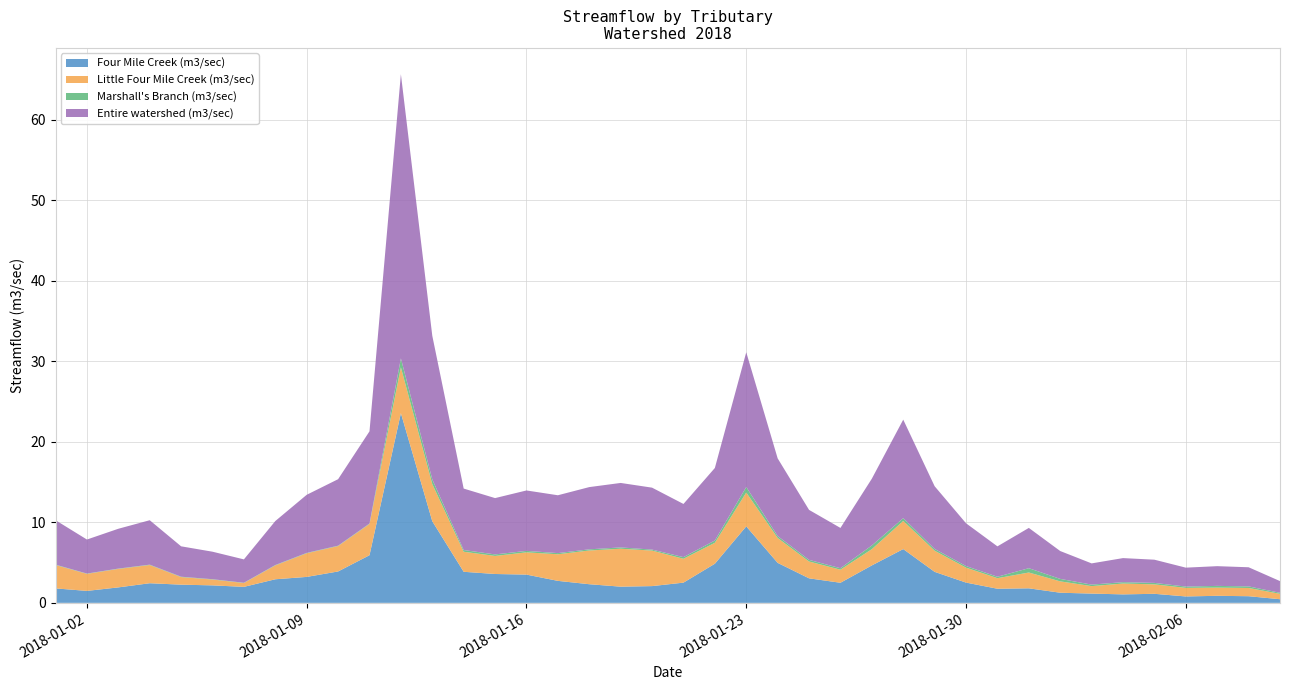

Reading left to right, what are all the values shown in this chart?

Four Mile Creek (m3/sec): 2018-01-01=1.8	2018-01-02=1.5	2018-01-03=1.9	2018-01-04=2.4	2018-01-05=2.3	2018-01-06=2.2	2018-01-07=2.0	2018-01-08=2.9	2018-01-09=3.2	2018-01-10=3.9	2018-01-11=5.9	2018-01-12=23.6	2018-01-13=10.1	2018-01-14=3.9	2018-01-15=3.6	2018-01-16=3.5	2018-01-17=2.7	2018-01-18=2.3	2018-01-19=2.0	2018-01-20=2.1	2018-01-21=2.5	2018-01-22=4.9	2018-01-23=9.5	2018-01-24=5.0	2018-01-25=3.0	2018-01-26=2.5	2018-01-27=4.7	2018-01-28=6.7	2018-01-29=3.9	2018-01-30=2.5	2018-01-31=1.8	2018-02-01=1.8	2018-02-02=1.3	2018-02-03=1.2	2018-02-04=1.1	2018-02-05=1.1	2018-02-06=0.8	2018-02-07=0.9	2018-02-08=0.8	2018-02-09=0.5
Little Four Mile Creek (m3/sec): 2018-01-01=2.9	2018-01-02=2.1	2018-01-03=2.3	2018-01-04=2.3	2018-01-05=0.9	2018-01-06=0.7	2018-01-07=0.5	2018-01-08=1.7	2018-01-09=2.9	2018-01-10=3.2	2018-01-11=3.9	2018-01-12=5.7	2018-01-13=4.6	2018-01-14=2.5	2018-01-15=2.2	2018-01-16=2.8	2018-01-17=3.3	2018-01-18=4.2	2018-01-19=4.7	2018-01-20=4.4	2018-01-21=3.0	2018-01-22=2.6	2018-01-23=4.2	2018-01-24=3.1	2018-01-25=2.1	2018-01-26=1.6	2018-01-27=2.0	2018-01-28=3.5	2018-01-29=2.6	2018-01-30=1.9	2018-01-31=1.3	2018-02-01=2.0	2018-02-02=1.4	2018-02-03=0.9	2018-02-04=1.3	2018-02-05=1.2	2018-02-06=1.1	2018-02-07=1.0	2018-02-08=1.0	2018-02-09=0.7
Marshall's Branch (m3/sec): 2018-01-01=0.0	2018-01-02=0.0	2018-01-03=0.0	2018-01-04=0.0	2018-01-05=0.0	2018-01-06=0.0	2018-01-07=0.0	2018-01-08=0.0	2018-01-09=0.0	2018-01-10=0.0	2018-01-11=0.1	2018-01-12=1.1	2018-01-13=0.6	2018-01-14=0.2	2018-01-15=0.2	2018-01-16=0.2	2018-01-17=0.1	2018-01-18=0.1	2018-01-19=0.2	2018-01-20=0.1	2018-01-21=0.2	2018-01-22=0.3	2018-01-23=0.7	2018-01-24=0.2	2018-01-25=0.2	2018-01-26=0.2	2018-01-27=0.5	2018-01-28=0.4	2018-01-29=0.2	2018-01-30=0.2	2018-01-31=0.2	2018-02-01=0.5	2018-02-02=0.3	2018-02-03=0.2	2018-02-04=0.2	2018-02-05=0.2	2018-02-06=0.2	2018-02-07=0.2	2018-02-08=0.2	2018-02-09=0.1
Entire watershed (m3/sec): 2018-01-01=5.5	2018-01-02=4.2	2018-01-03=4.9	2018-01-04=5.5	2018-01-05=3.8	2018-01-06=3.4	2018-01-07=2.9	2018-01-08=5.5	2018-01-09=7.2	2018-01-10=8.3	2018-01-11=11.5	2018-01-12=35.3	2018-01-13=17.8	2018-01-14=7.6	2018-01-15=7.0	2018-01-16=7.5	2018-01-17=7.2	2018-01-18=7.7	2018-01-19=8.0	2018-01-20=7.7	2018-01-21=6.6	2018-01-22=9.0	2018-01-23=16.7	2018-01-24=9.7	2018-01-25=6.2	2018-01-26=5.0	2018-01-27=8.3	2018-01-28=12.2	2018-01-29=7.8	2018-01-30=5.3	2018-01-31=3.8	2018-02-01=5.0	2018-02-02=3.5	2018-02-03=2.6	2018-02-04=3.0	2018-02-05=2.9	2018-02-06=2.4	2018-02-07=2.5	2018-02-08=2.4	2018-02-09=1.5